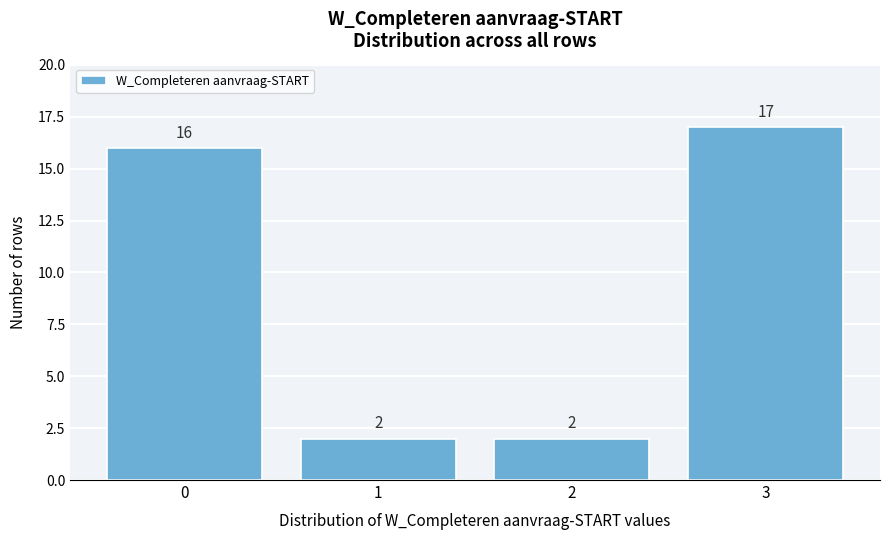

How tall is the bar that spans 0.5 to 1.5 on the x-axis?

2